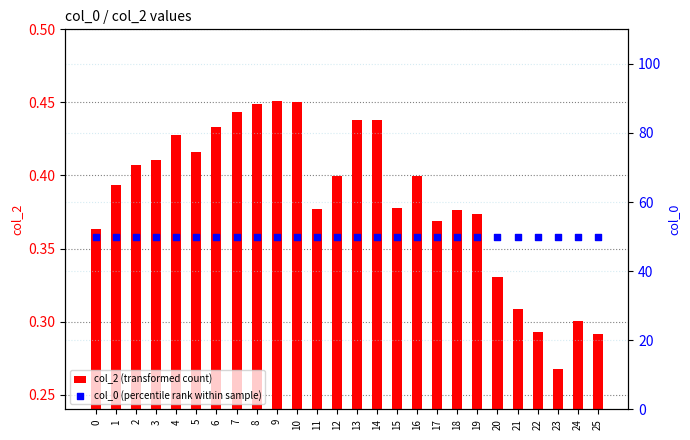

What is the total value across all series at 8?

50.4